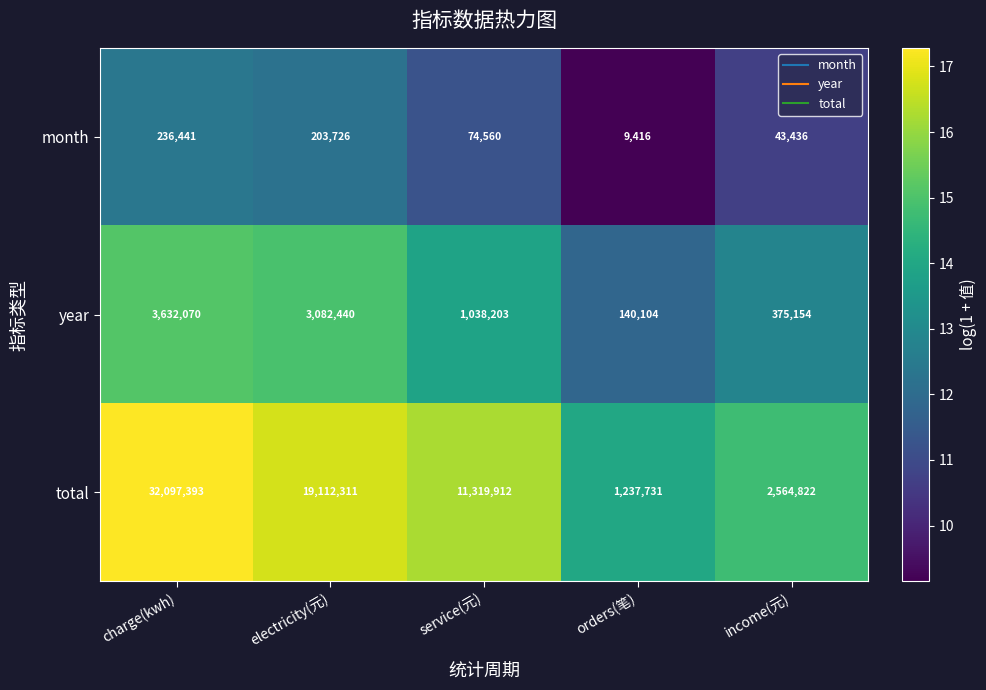

Reading left to right, transcribe all the data shown in this chart.

month: charge(kwh)=236441	electricity(元)=203726	service(元)=74560	orders(笔)=9416	income(元)=43436
year: charge(kwh)=3632070	electricity(元)=3082440	service(元)=1038203	orders(笔)=140104	income(元)=375154
total: charge(kwh)=32097393	electricity(元)=19112311	service(元)=11319912	orders(笔)=1237731	income(元)=2564822